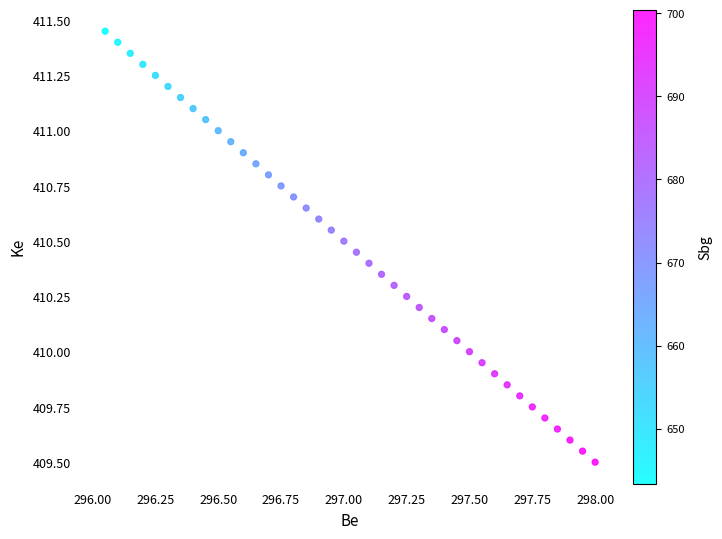

What is the range of X values (max minus min)?

1.9